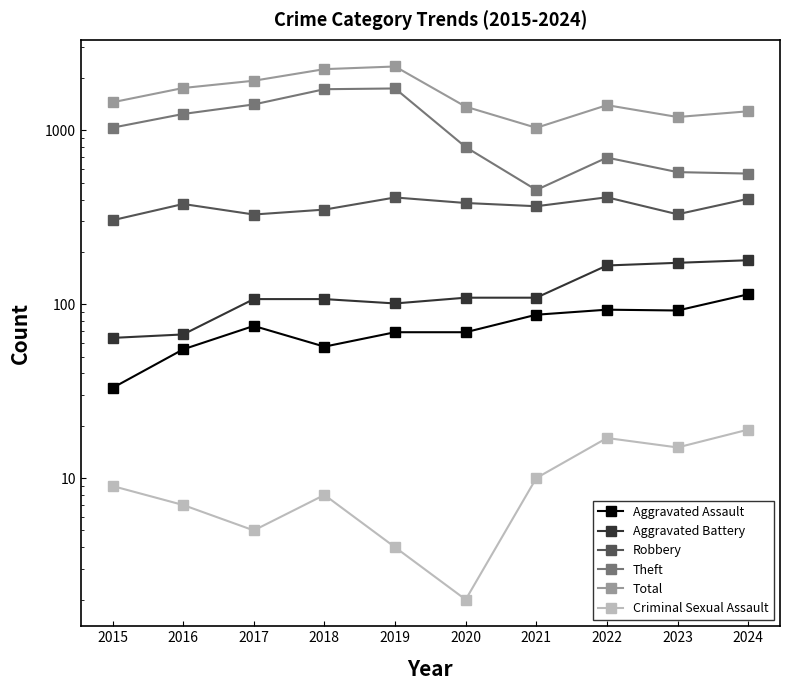

Is it true that Criminal Sexual Assault equals 5 at 2021?

False